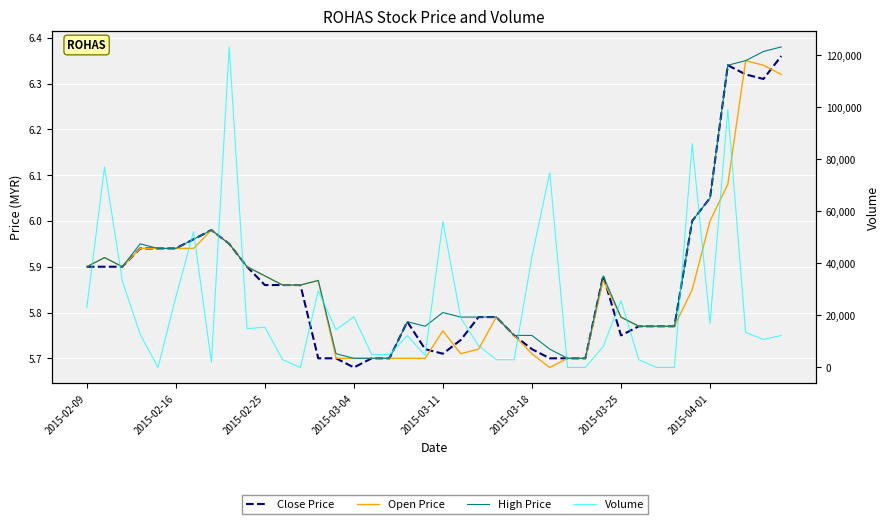

Does the chart display data point markers on the line(s)?

No